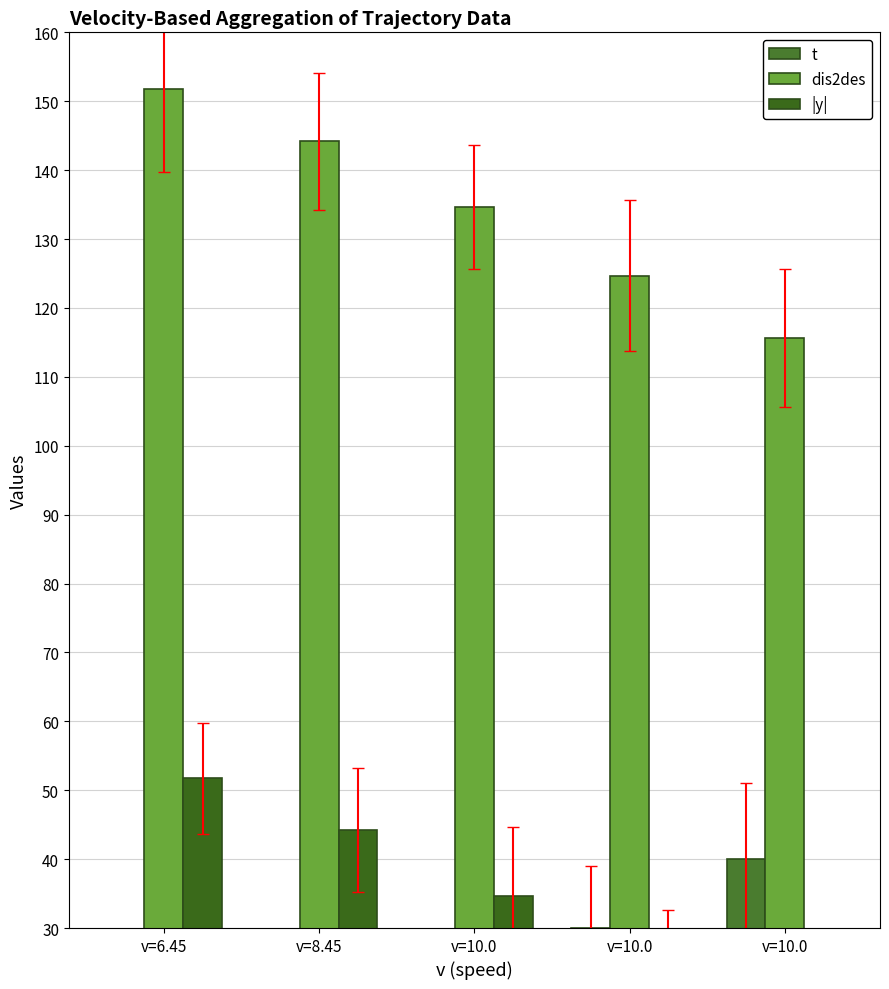

The value of |y| at v=10.0 is 15.7. True or false?

True